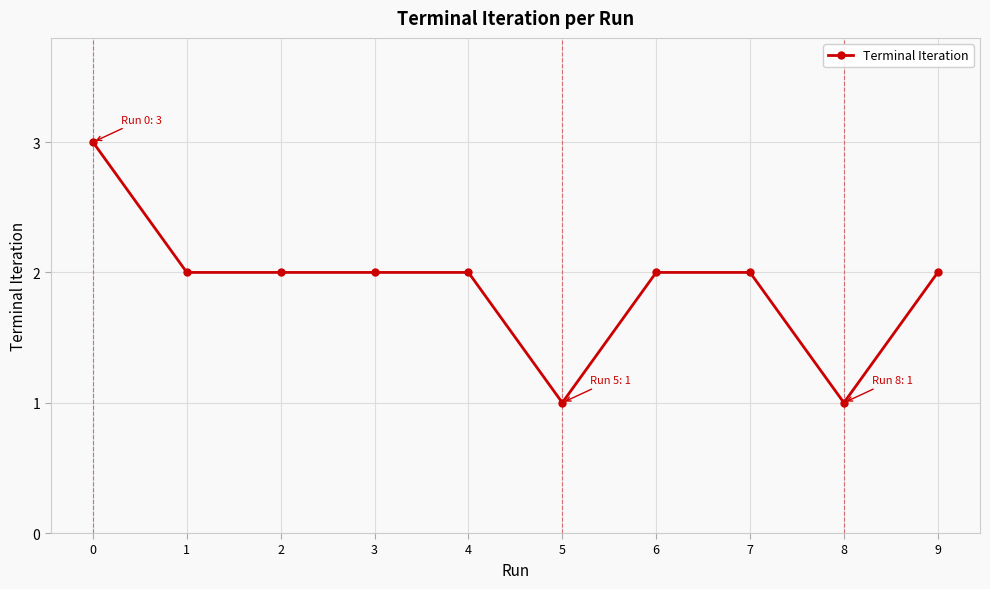

What is the ratio of the value at 6 to the value at 2?

1.0